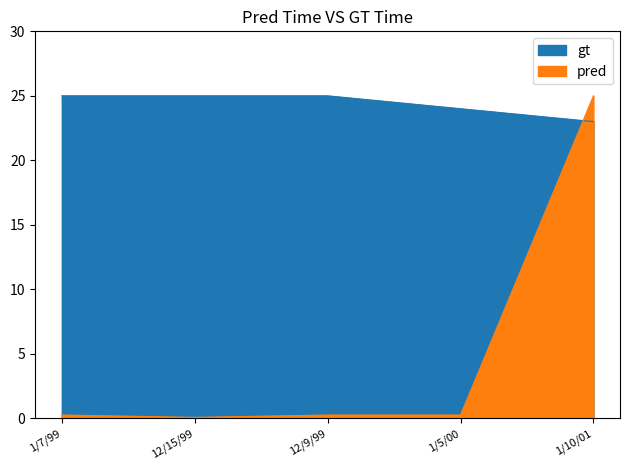

What is the label of the 5th point from the left?

1/10/01